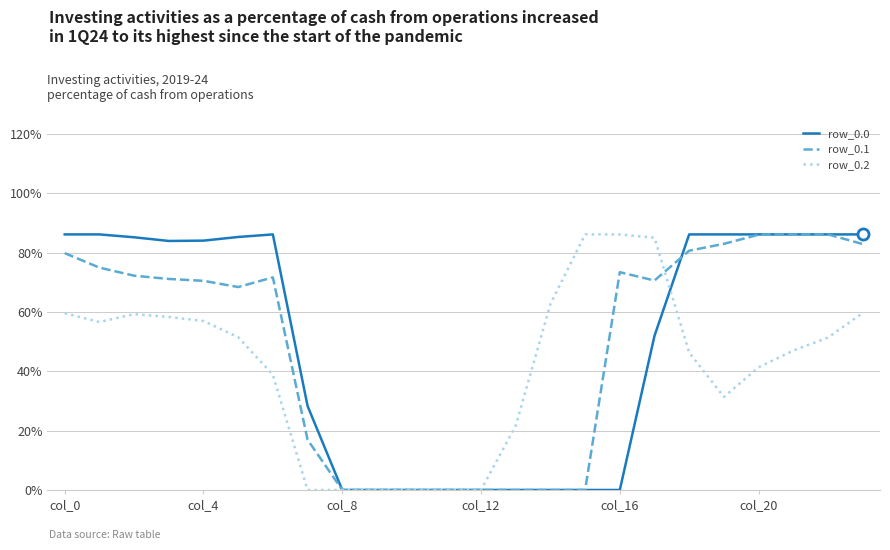

Reading left to right, transcribe all the data shown in this chart.

row_0.0: 0.9	0.9	0.9	0.8	0.8	0.9	0.9	0.3	0.0	0.0	0.0	0.0	0.0	0.0	0.0	0.0	0.0	0.5	0.9	0.9	0.9	0.9	0.9	0.9
row_0.1: 0.8	0.7	0.7	0.7	0.7	0.7	0.7	0.2	0.0	0.0	0.0	0.0	0.0	0.0	0.0	0.0	0.7	0.7	0.8	0.8	0.9	0.9	0.9	0.8
row_0.2: 0.6	0.6	0.6	0.6	0.6	0.5	0.4	0.0	0.0	0.0	0.0	0.0	0.0	0.2	0.6	0.9	0.9	0.8	0.5	0.3	0.4	0.5	0.5	0.6